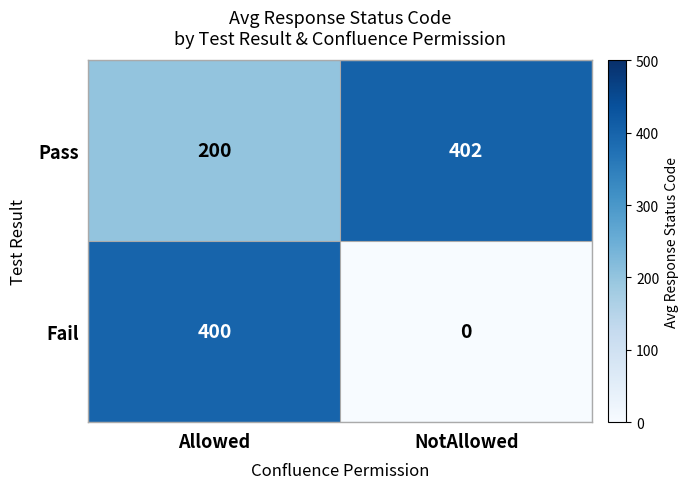

List the series in order of their peak value, highest first.

Pass, Fail